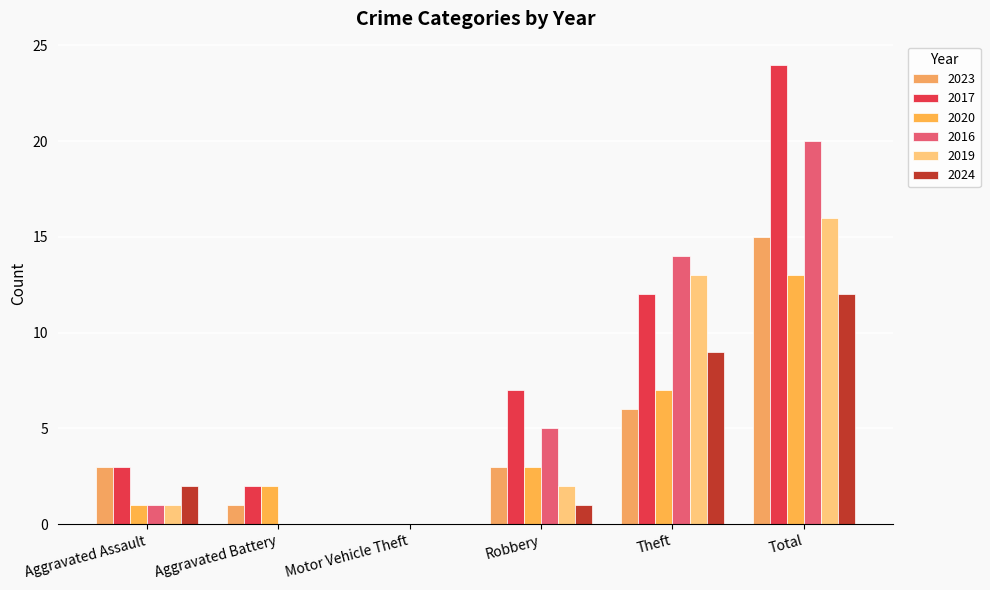

Is the value of 2023 at Aggravated Assault greater than the value of 2016 at Theft?

No